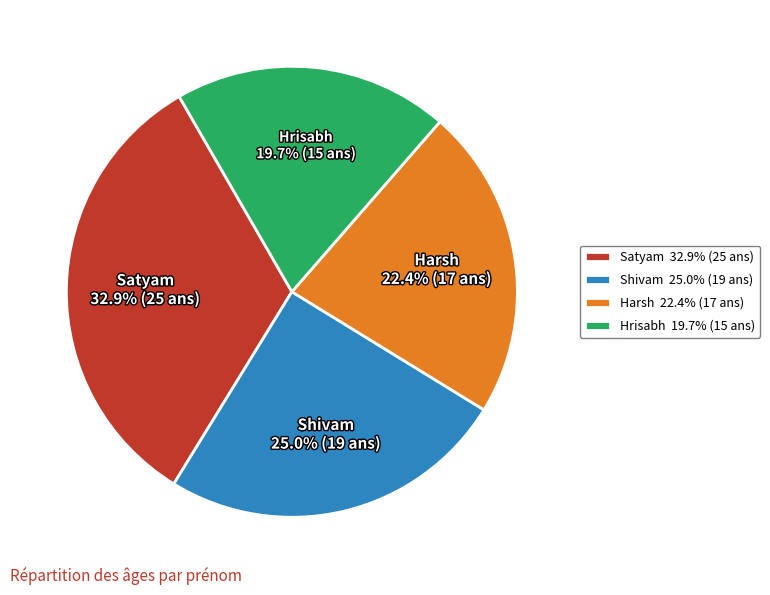

To the nearest percent, what is the combined percentage of Satyam and Shivam?

58%